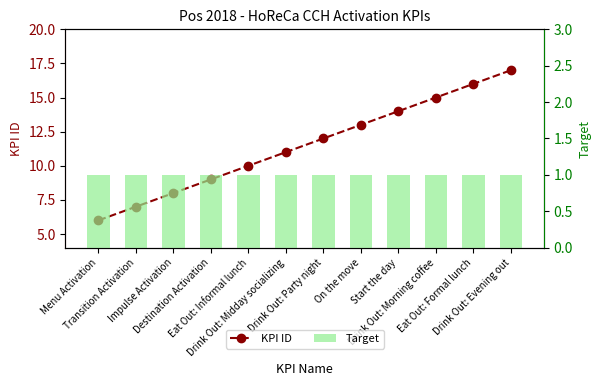

Between Drink Out: Evening out and Menu Activation, which is larger?

Drink Out: Evening out